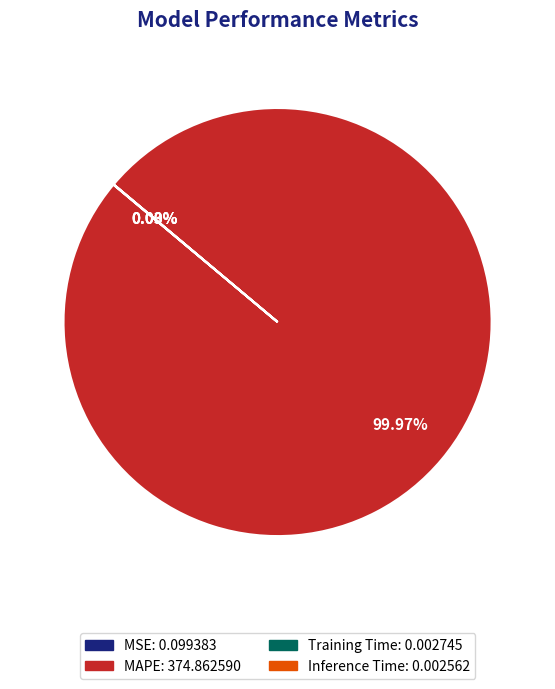

Does any single category account for the majority?

Yes